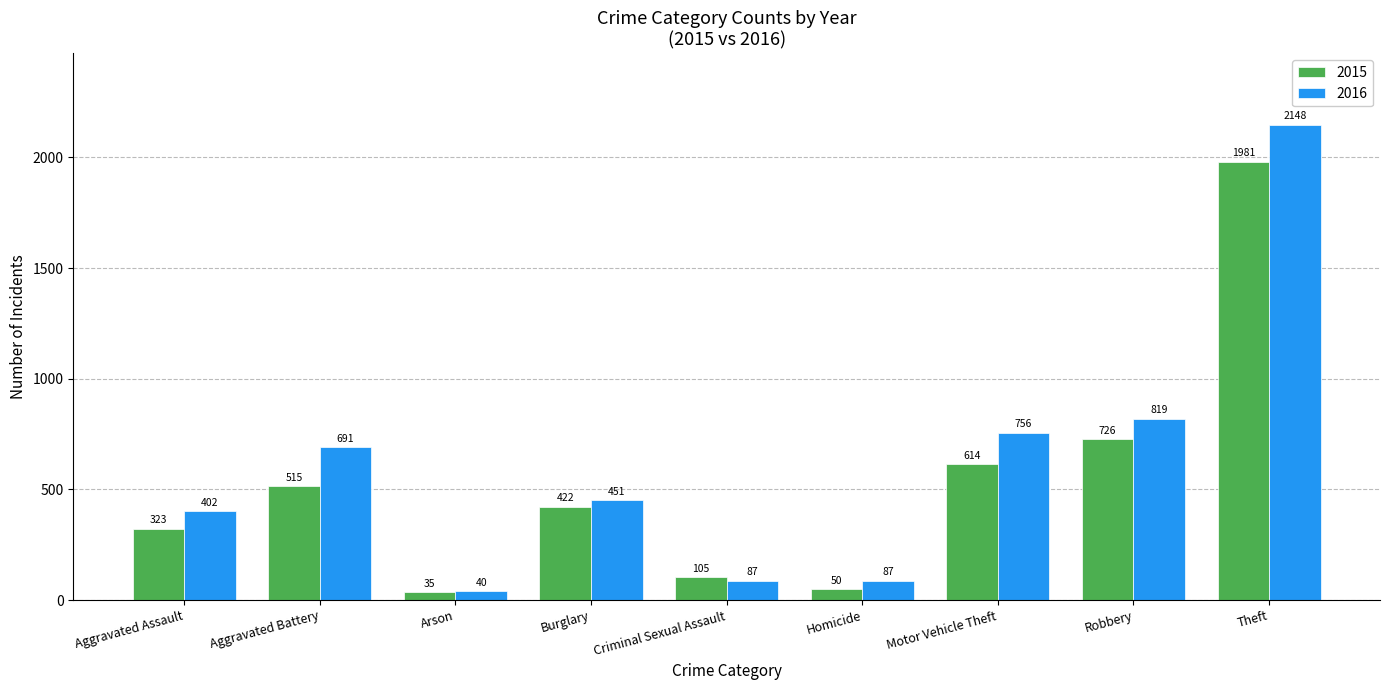

At which label is 2015 closest to 1008?

Robbery